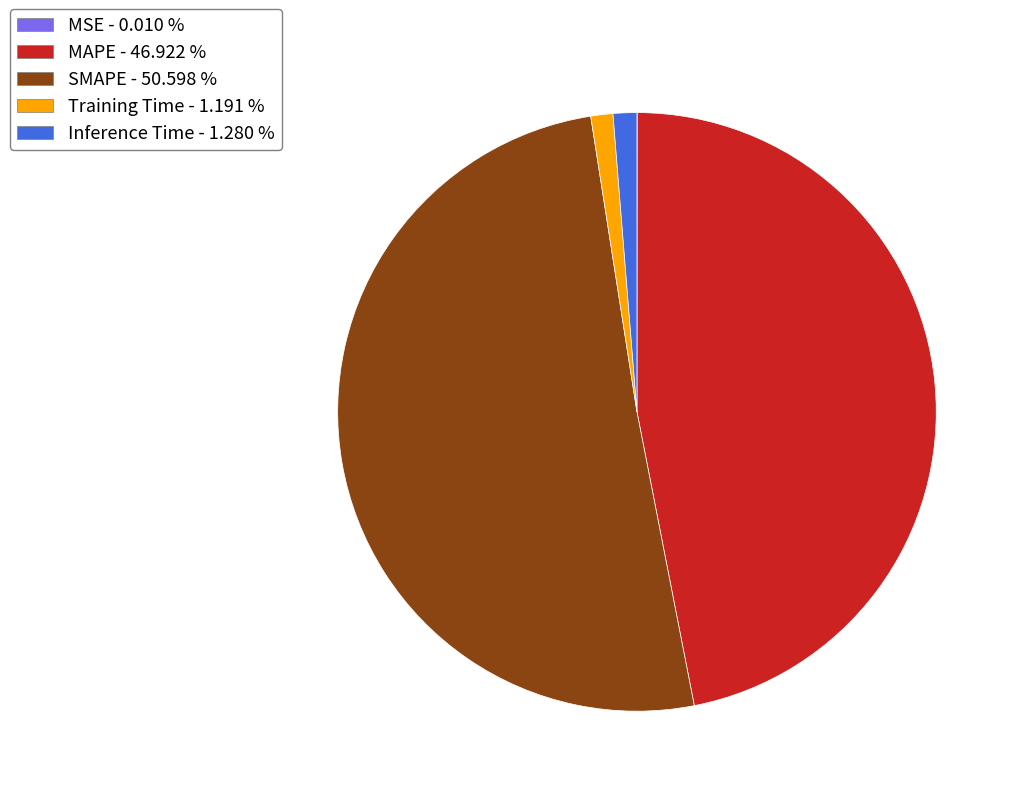

Which has a higher value, SMAPE - 50.598 % or Training Time - 1.191 %?

SMAPE - 50.598 %